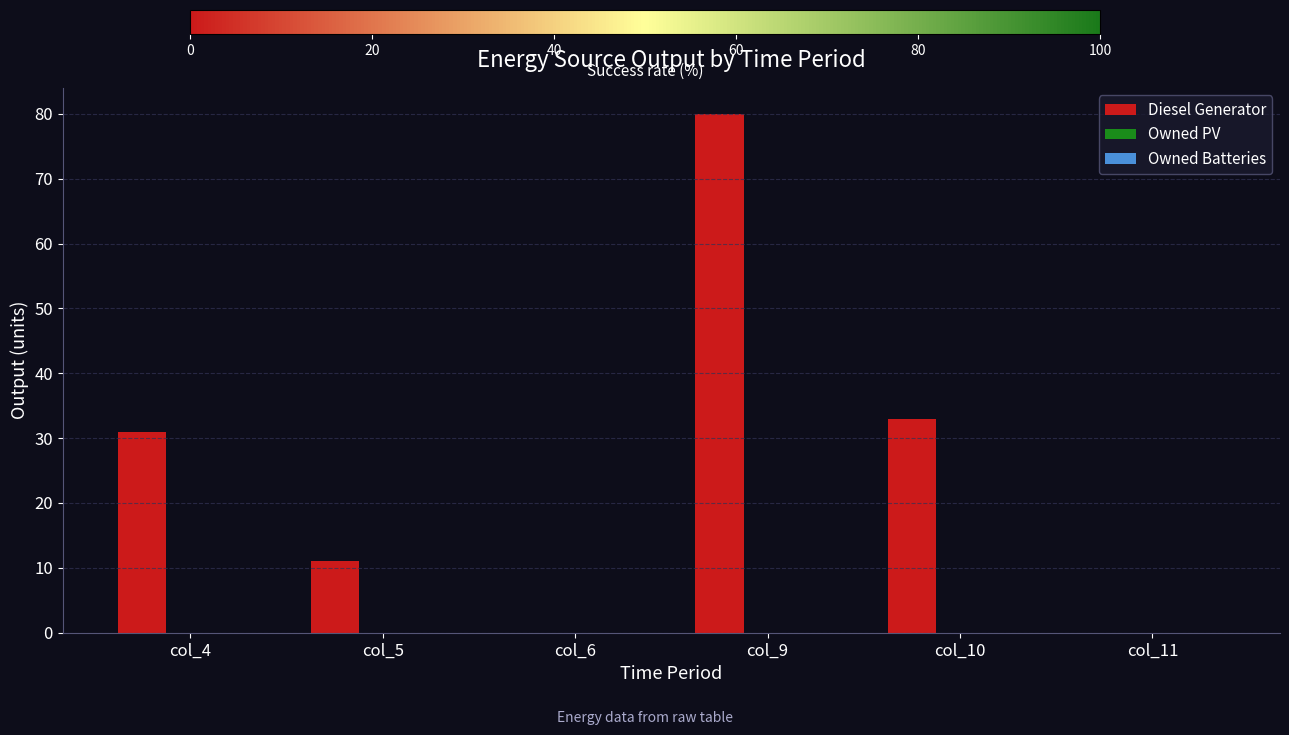

Reading left to right, what are all the values shown in this chart?

col_4=31	col_5=11	col_6=0	col_9=80	col_10=33	col_11=0